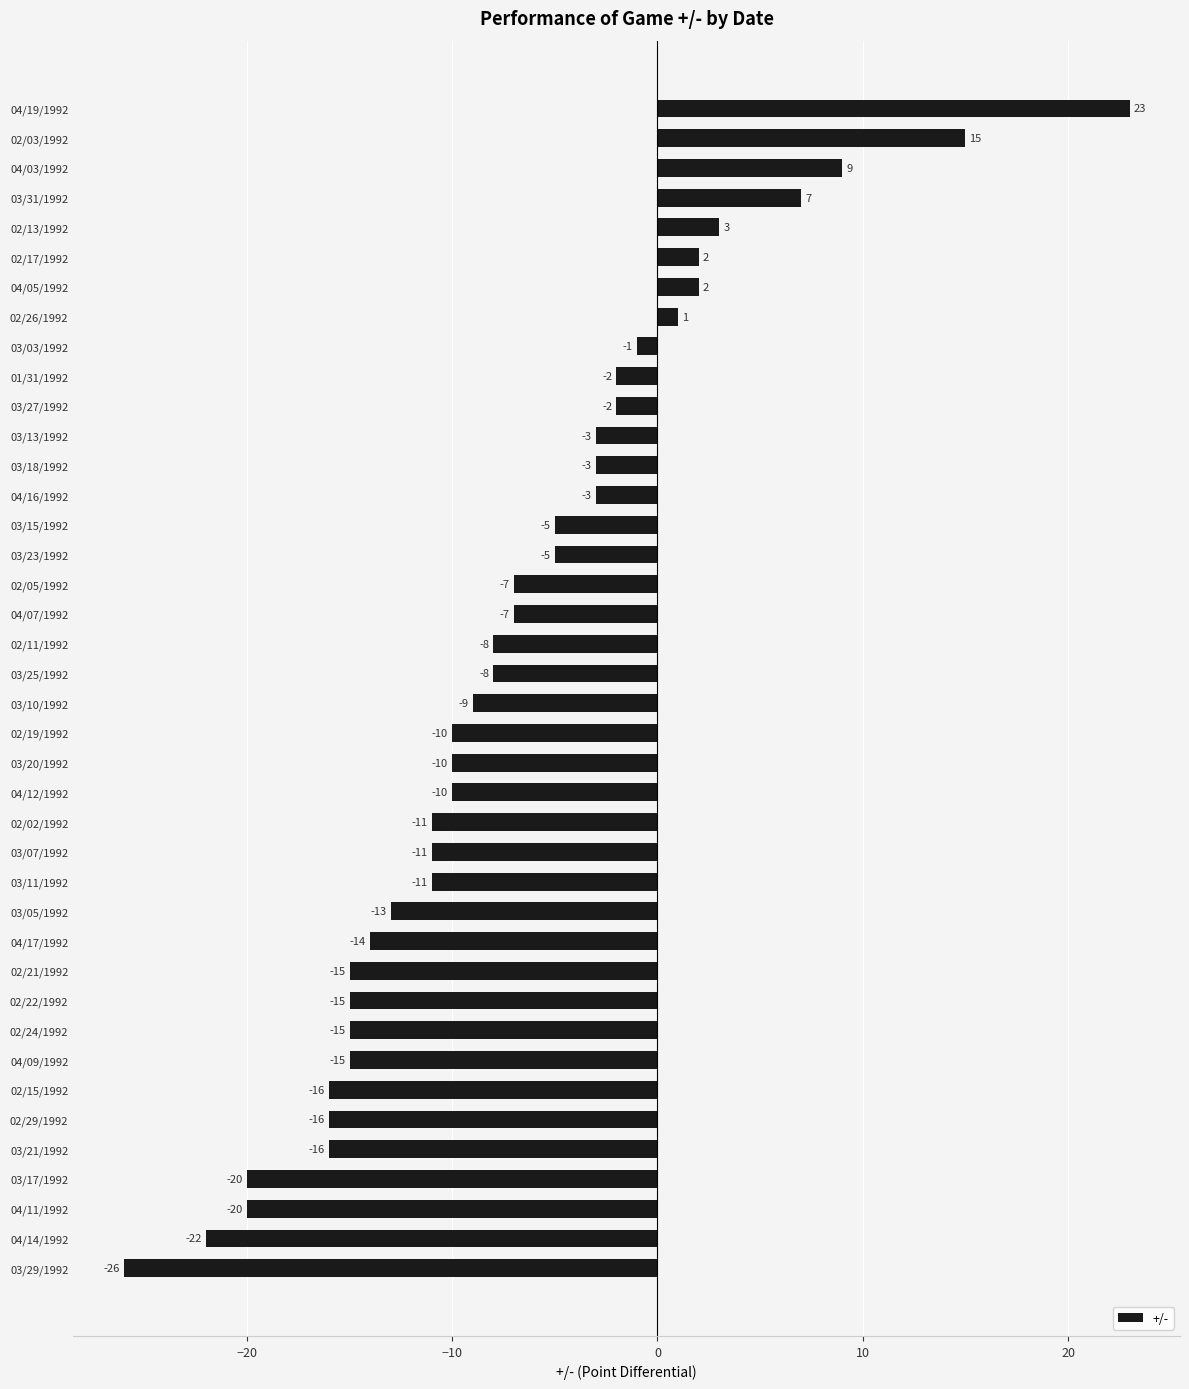

What is the difference between the maximum and minimum values?

49